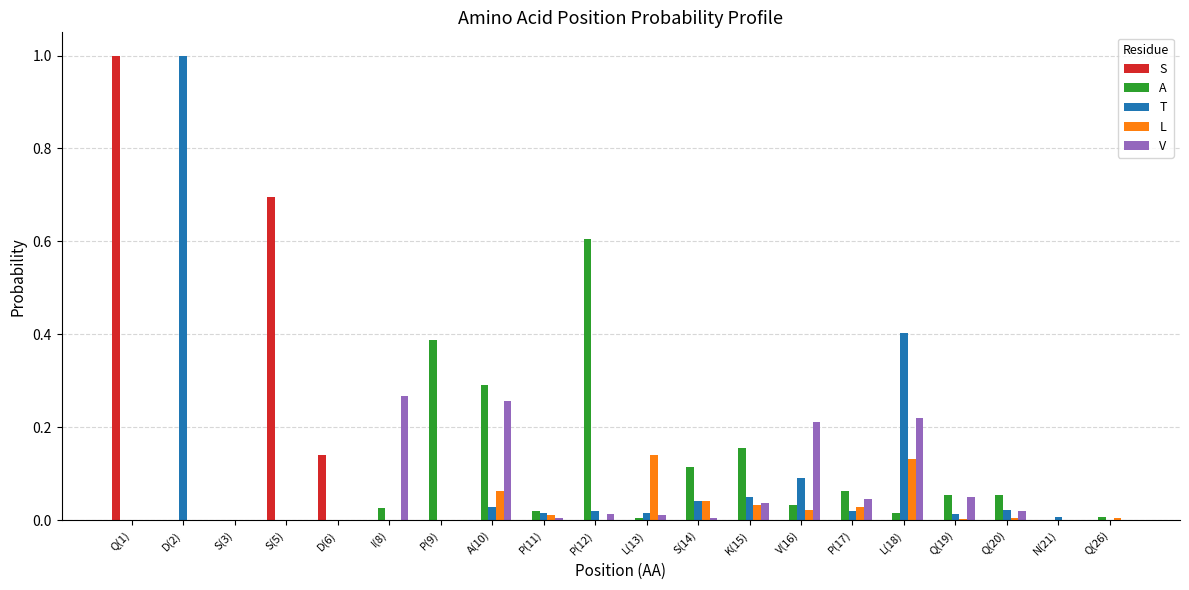

Count the number of data series in this chart.

5